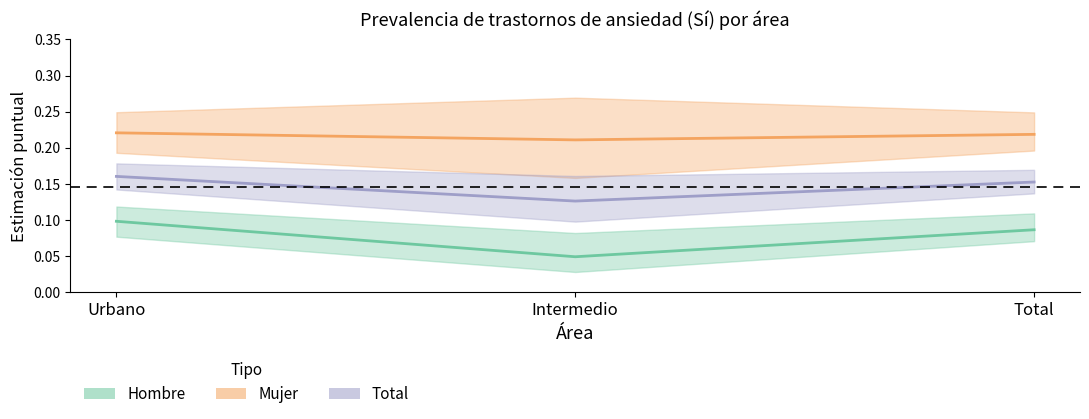

How many distinct data groups are displayed?

3